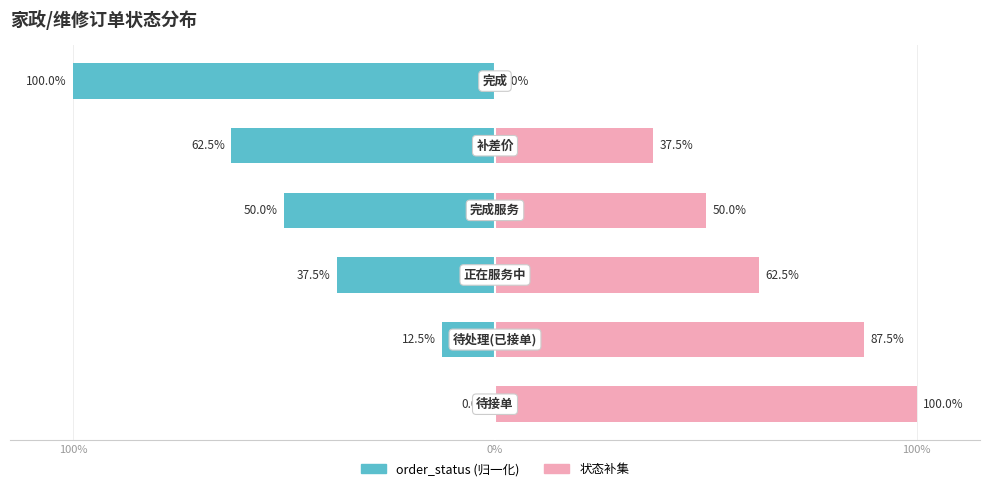

How many data points in order_status (归一化) are above -37?

2